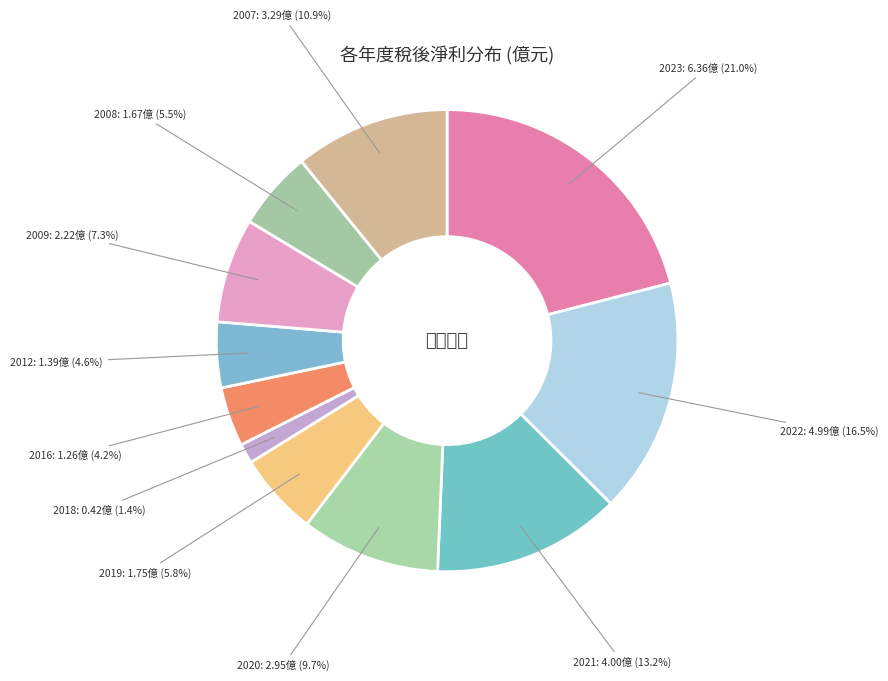

Does any single category account for the majority?

No